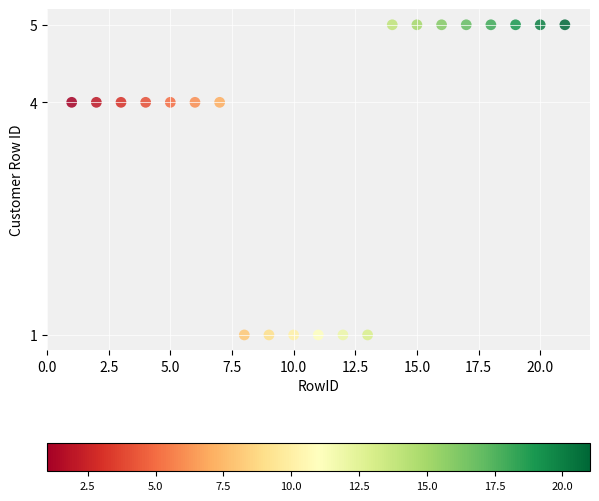

What is the range of X values (max minus min)?

20